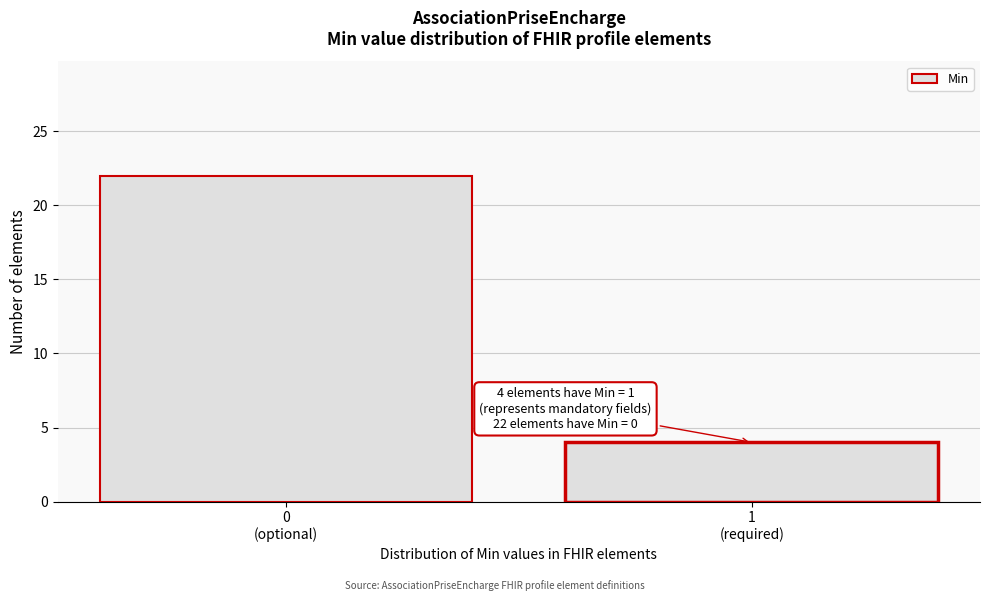

Reading right to left, transcribe all the data shown in this chart.

4	22